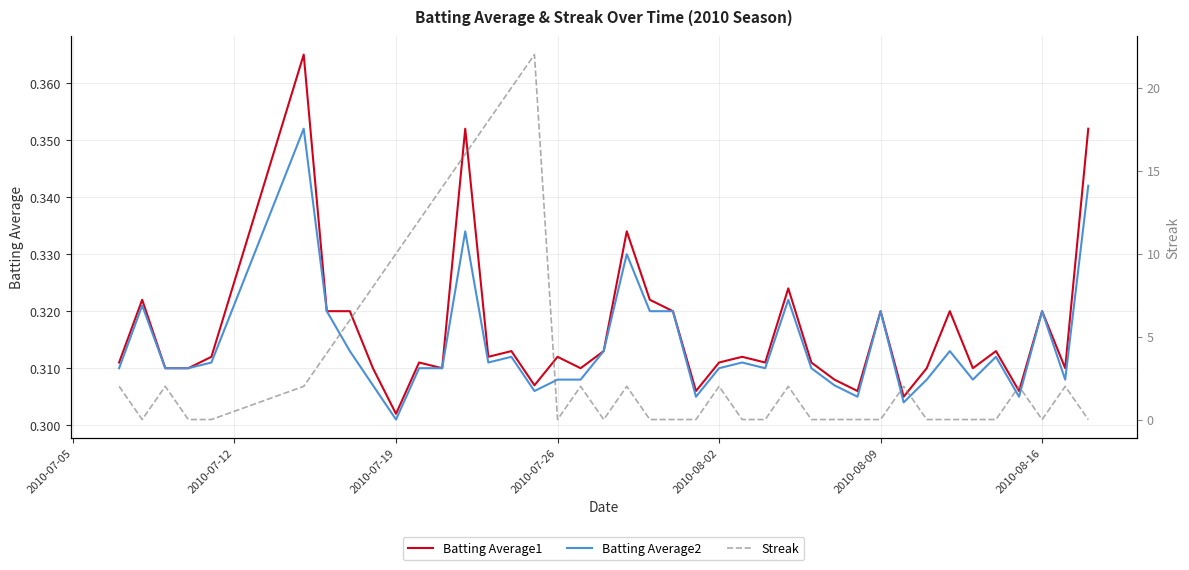

The Batting Average2 series shows 0.1 at 2010-08-09. True or false?

False